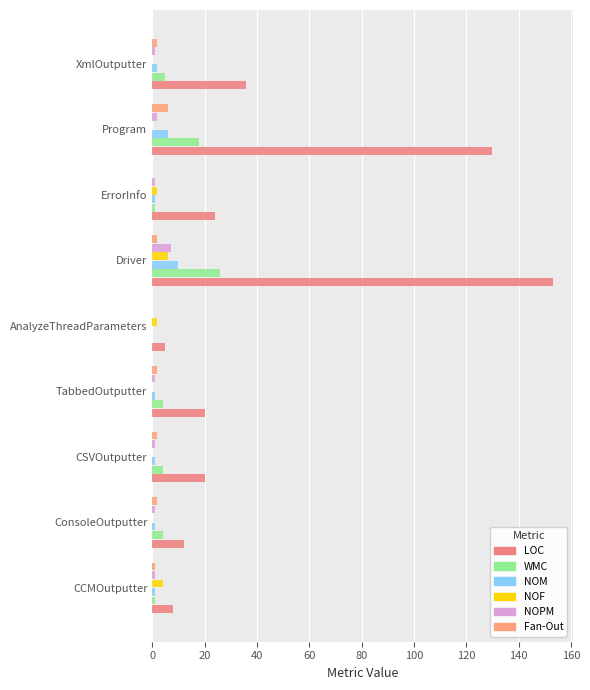

How many distinct data groups are displayed?

6